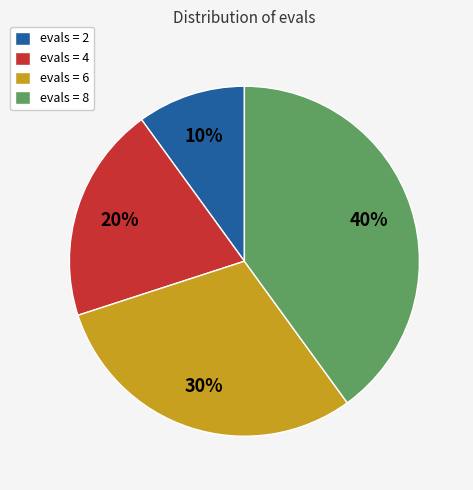

To the nearest percent, what is the difference between the largest and smallest slice percentages?

30%